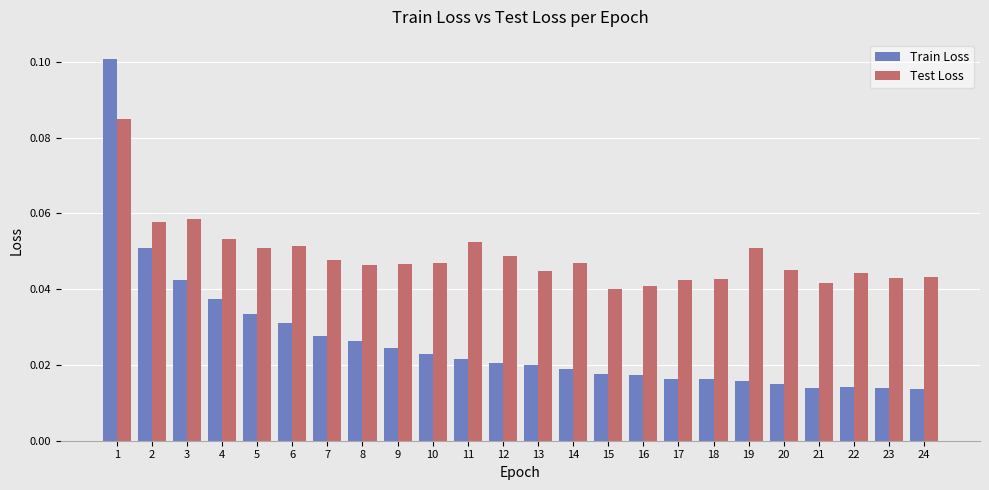

What are all the series names shown in the legend?

Train Loss, Test Loss